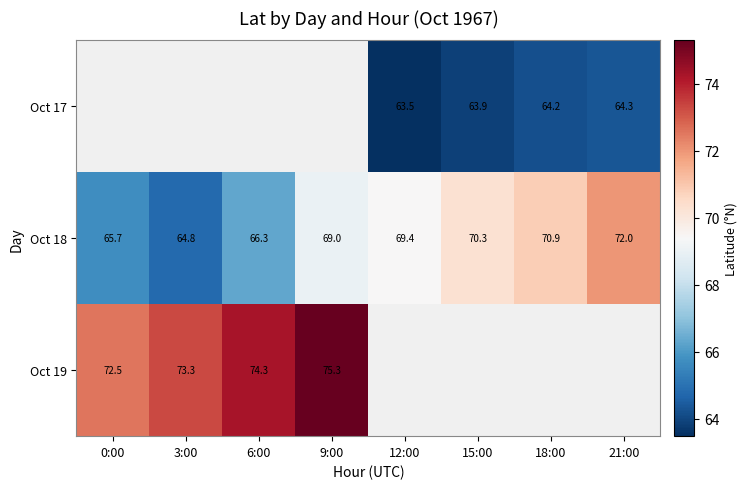

Is it true that Oct 19 equals 21.1 at 6:00?

False